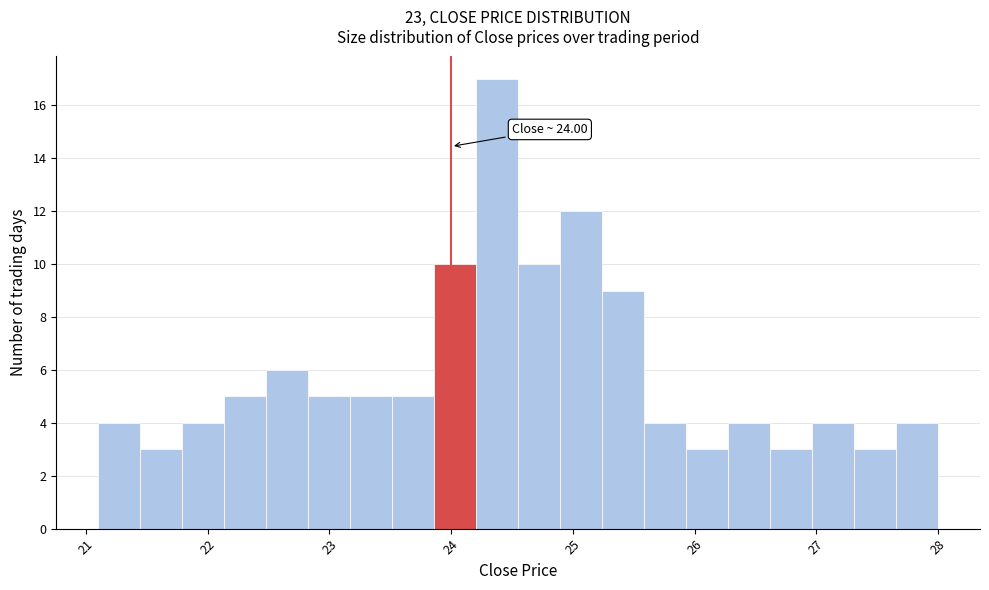

Around what value on the x-axis is the tallest bar? Give the approximate position of its centre, as read against the axis.

24.4